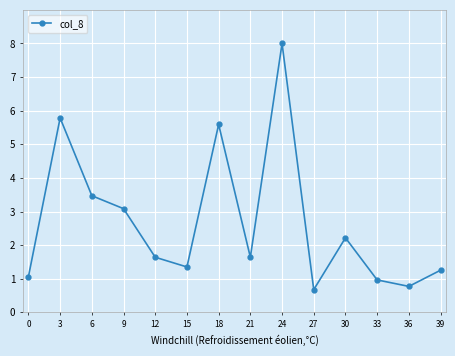

How many interior local peaks (higher than both neighbors) does the data have?

4